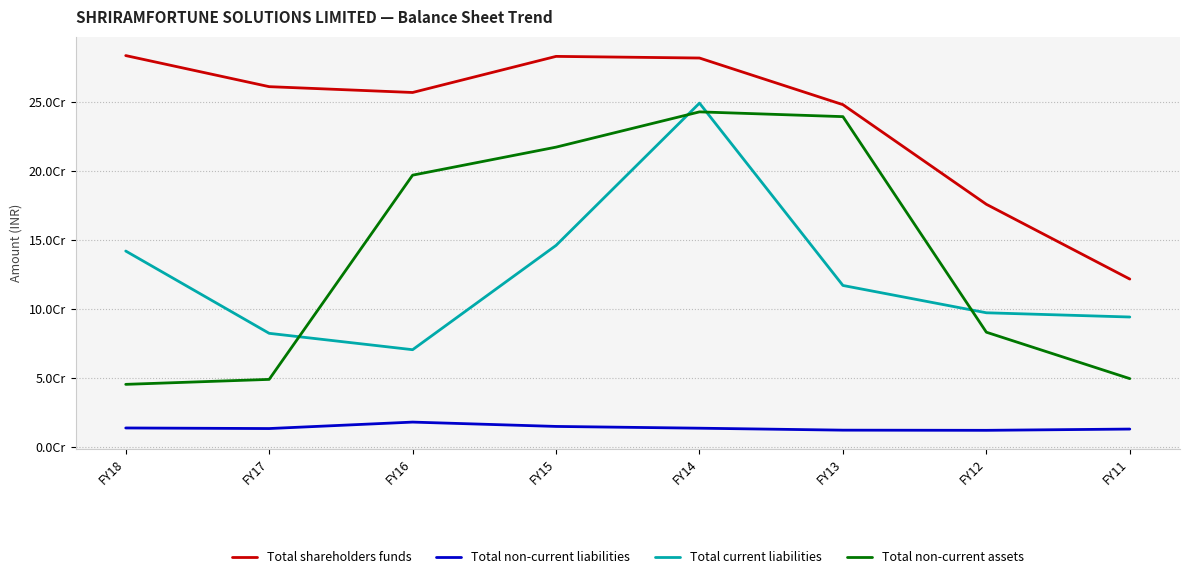

True or false: Total current liabilities has a value of 20713805 at FY17.

False